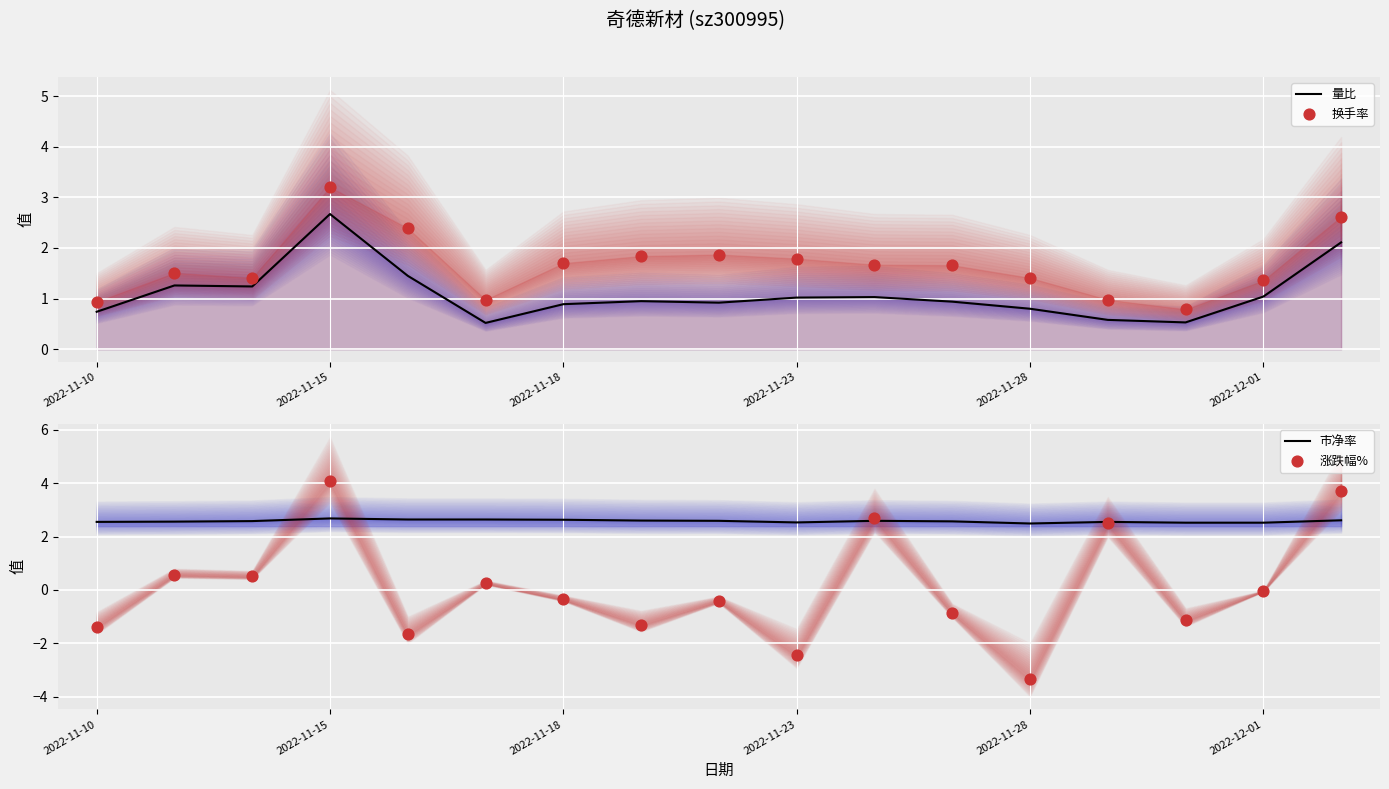

Is the value of 市净率 at 2022-11-23 greater than the value of 涨跌幅% at 14?

Yes